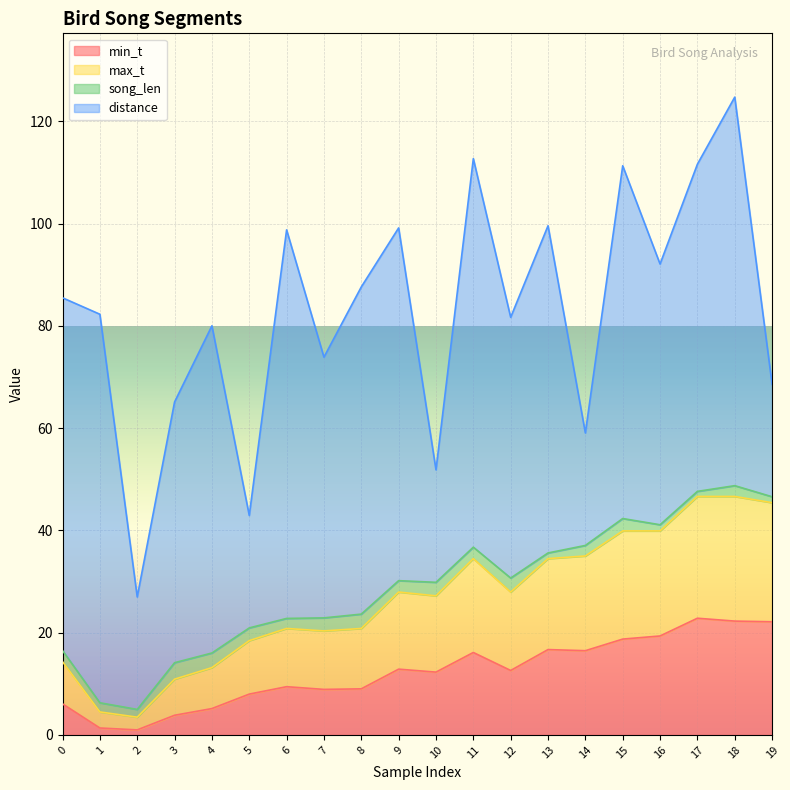

What is the total value across all series at 4?

80.0